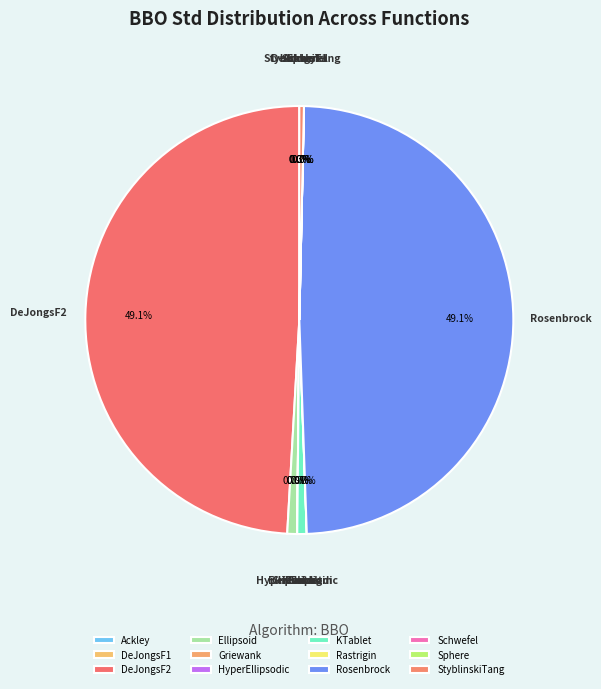

To the nearest percent, what is the difference between the largest and smallest slice percentages?

49%